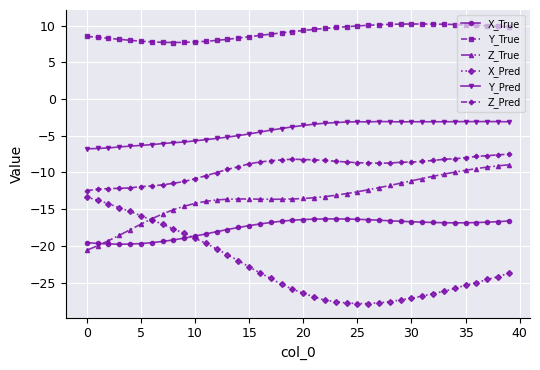

What is the value of the X_Pred point at the 35th from the left?

-25.8